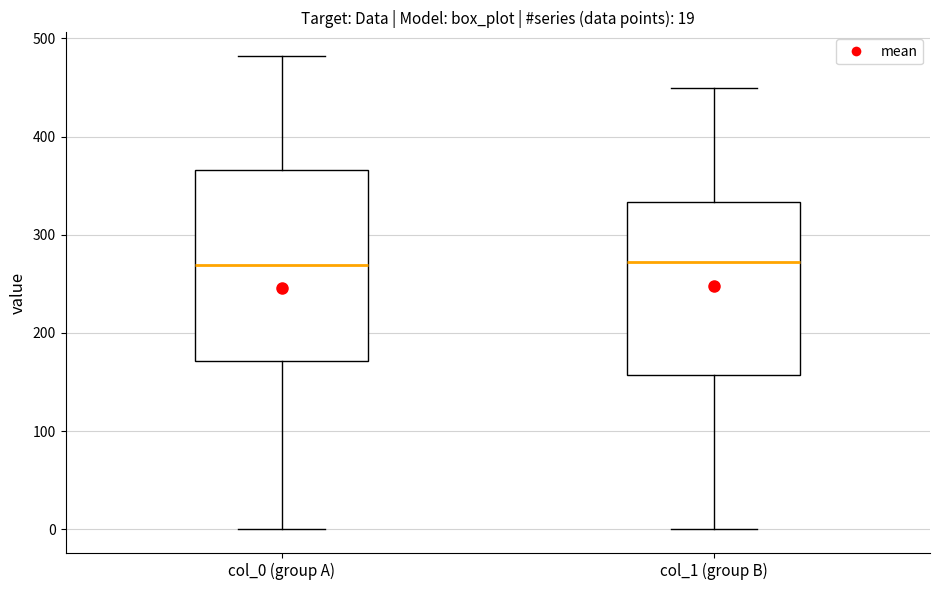

Comparing the boxes themselves (not the whiskers), which one is the tallest?

col_0 (group A)